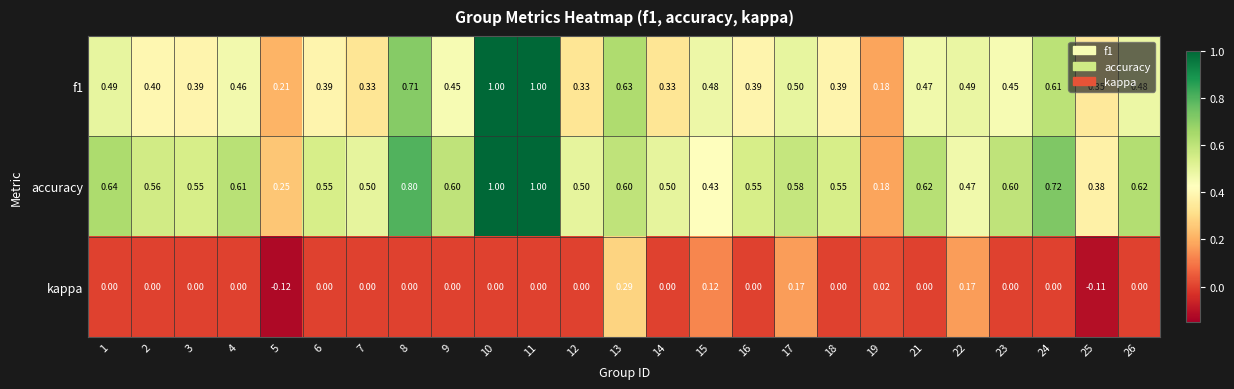

Between 5 and 25, which series saw the biggest shift?

f1